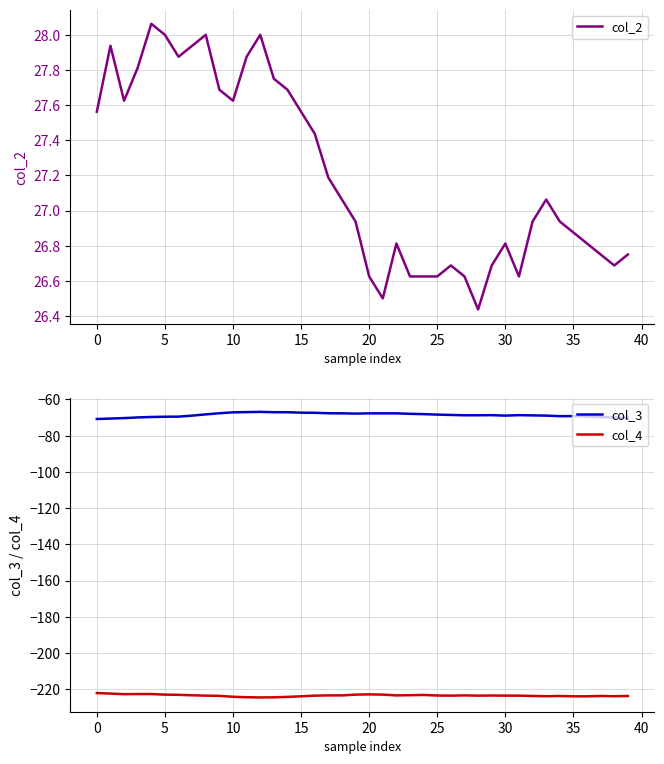

The col_2 series shows 26.9 at 32. True or false?

True